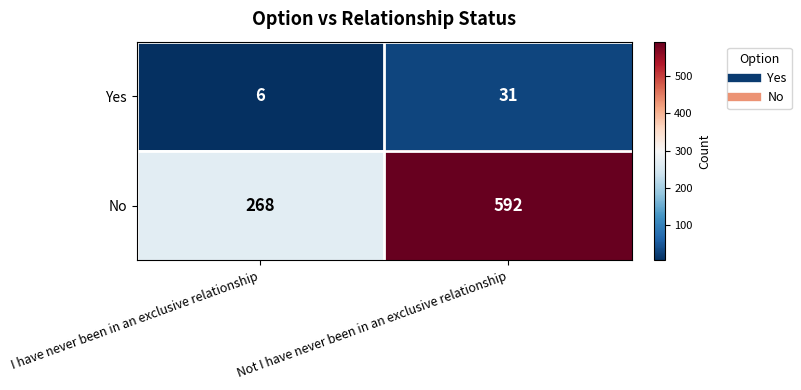

What is the approximate value of Yes at I have never been in an exclusive relationship, to the nearest 10?

10